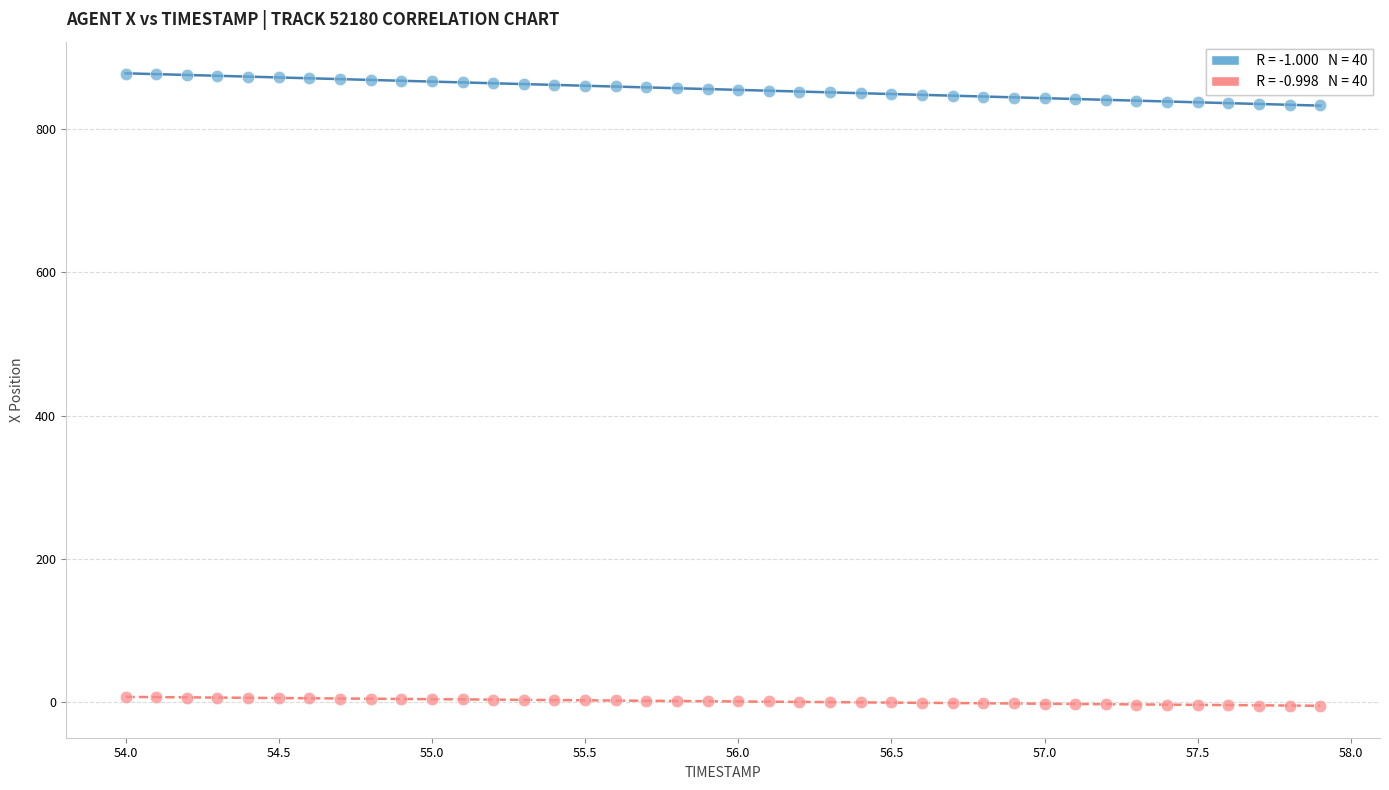

Across all data points, what is the range of X values (max minus min)?

3.9